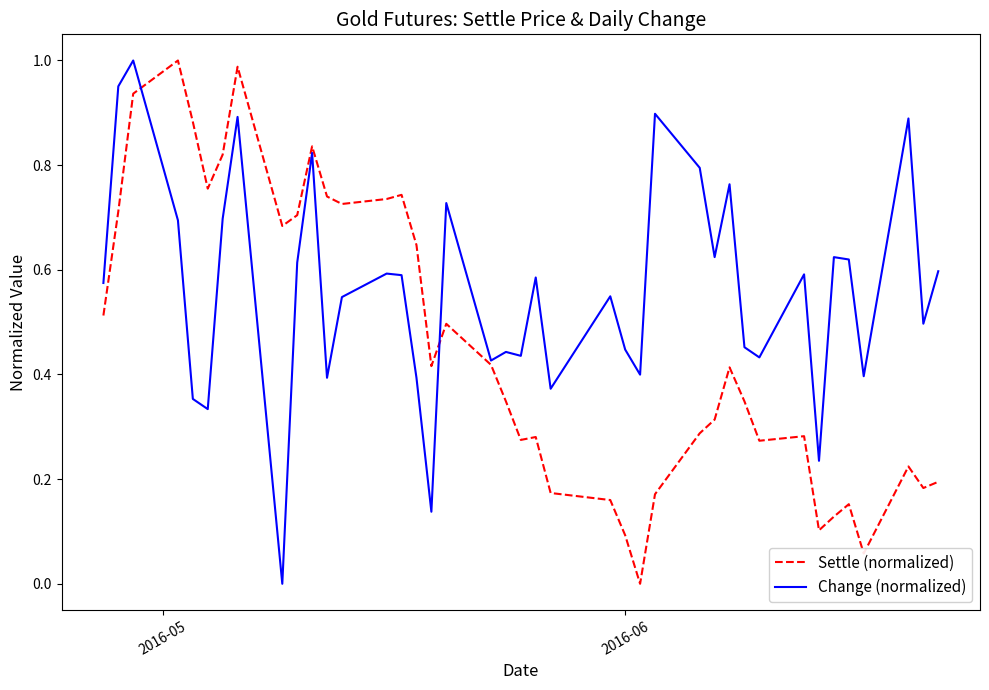

Rank the series by their average value, from highest to lowest.

Change (normalized), Settle (normalized)